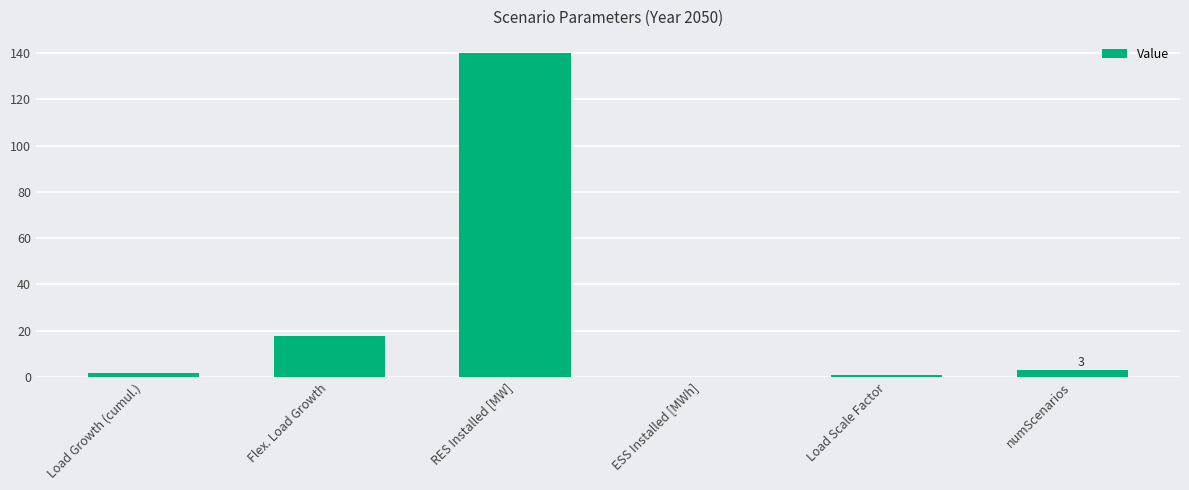

What is the greatest value displayed?

140.0